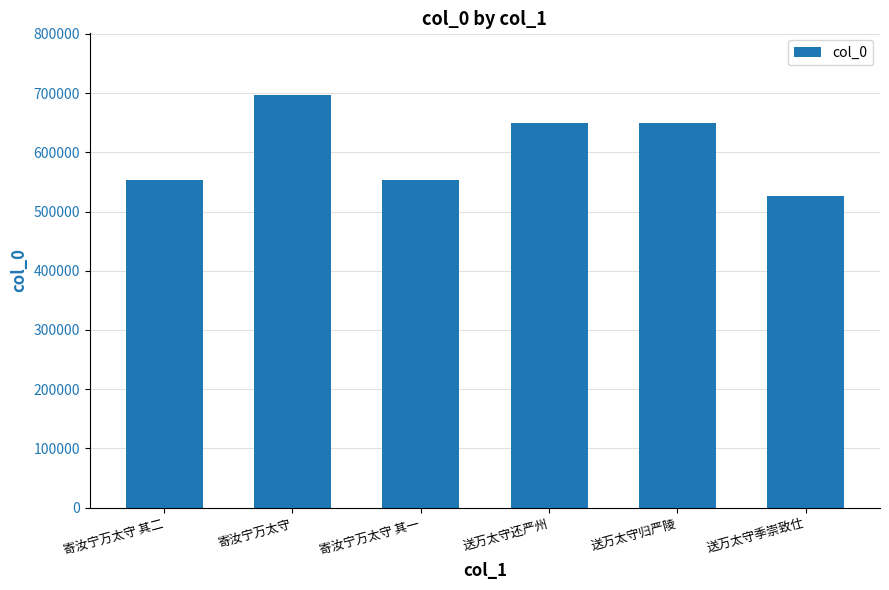

Approximately how many times larger is the value at 寄汝宁万太守 其二 compared to 送万太守还严州?

0.9